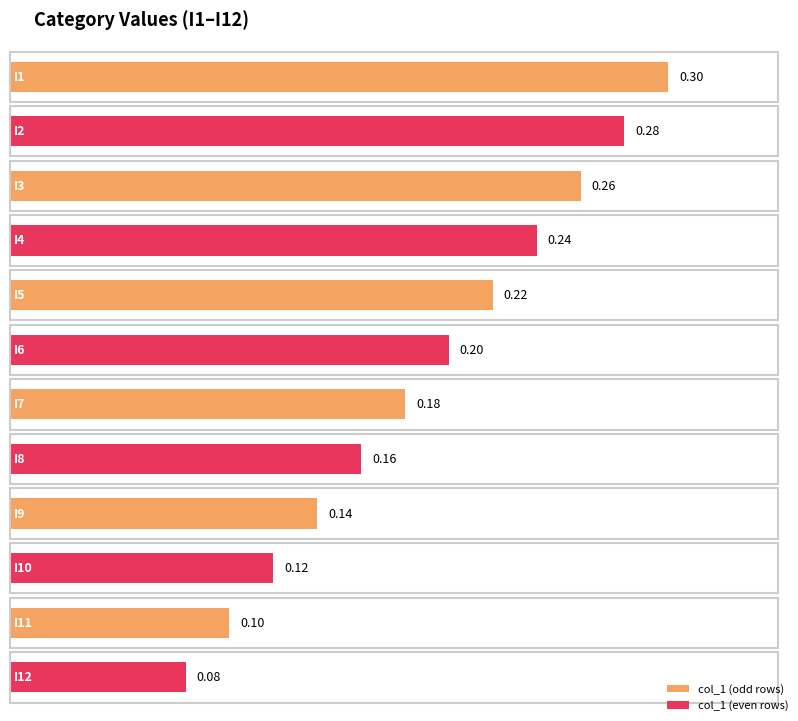

How many bars are there in total?

12